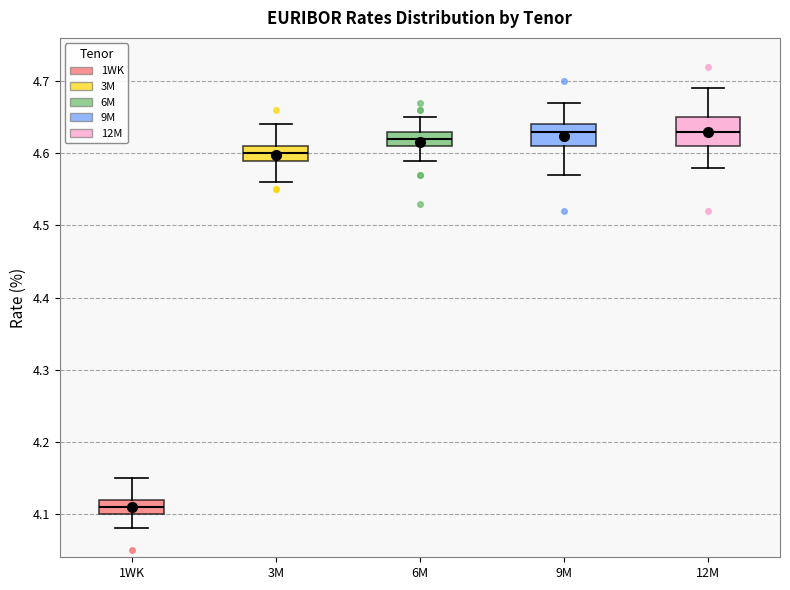

Reading left to right, transcribe this box plot: for each box, give where its median line is, the range the box spans, and where its two whiskers end, as read against the y-axis. The values are not printed on the chart, so give them approximately, as read against the axis.

1WK: median 4.11, box 4.10 to 4.12, whiskers 4.08 to 4.15
3M: median 4.60, box 4.59 to 4.61, whiskers 4.56 to 4.64
6M: median 4.62, box 4.61 to 4.63, whiskers 4.59 to 4.65
9M: median 4.63, box 4.61 to 4.64, whiskers 4.57 to 4.67
12M: median 4.63, box 4.61 to 4.65, whiskers 4.58 to 4.69